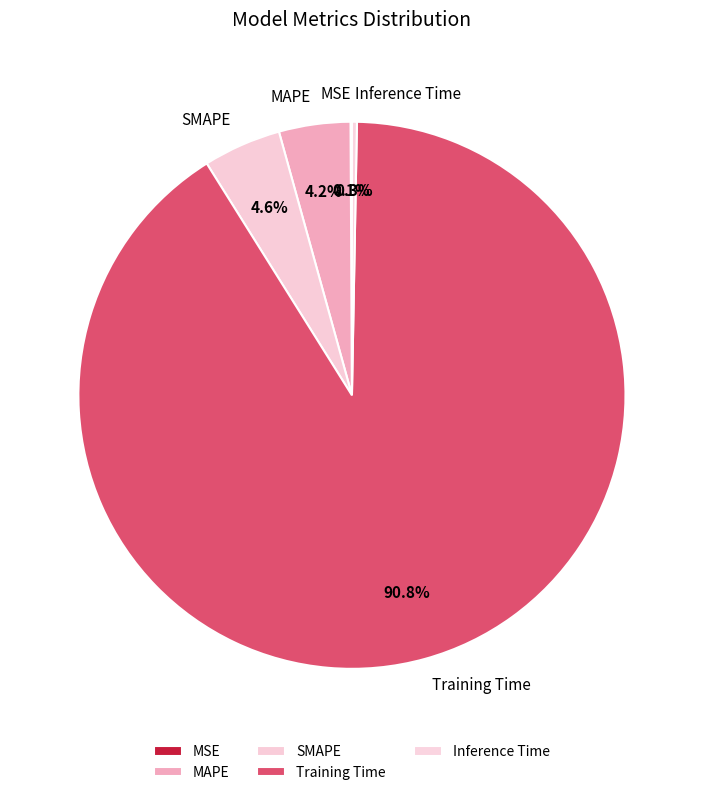

To the nearest percent, what portion does SMAPE represent?

5%